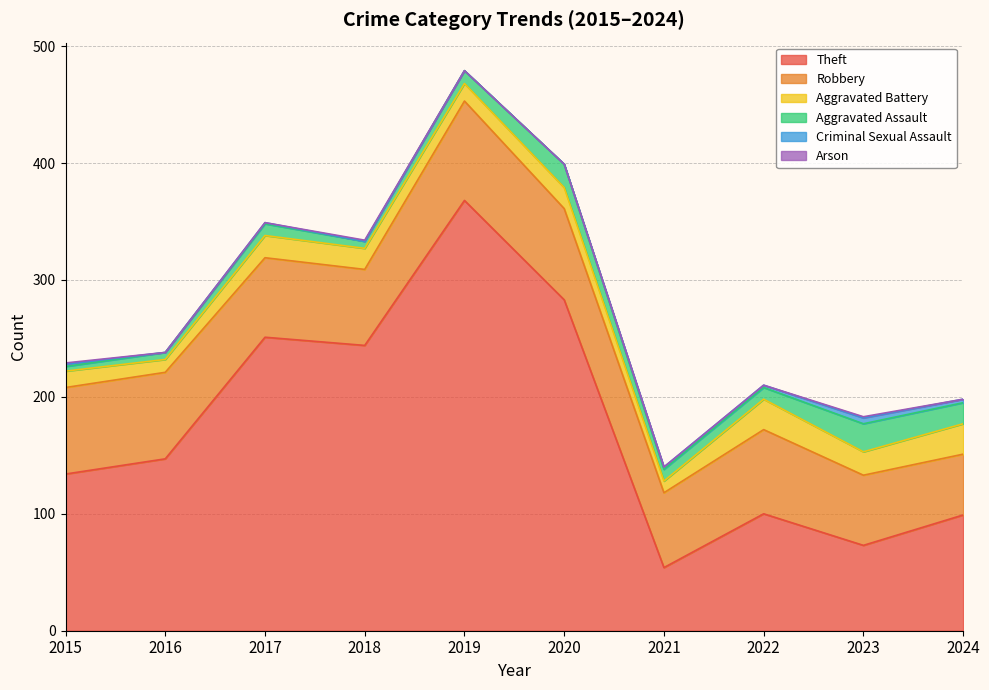

True or false: Aggravated Assault and Theft intersect in this chart.

False